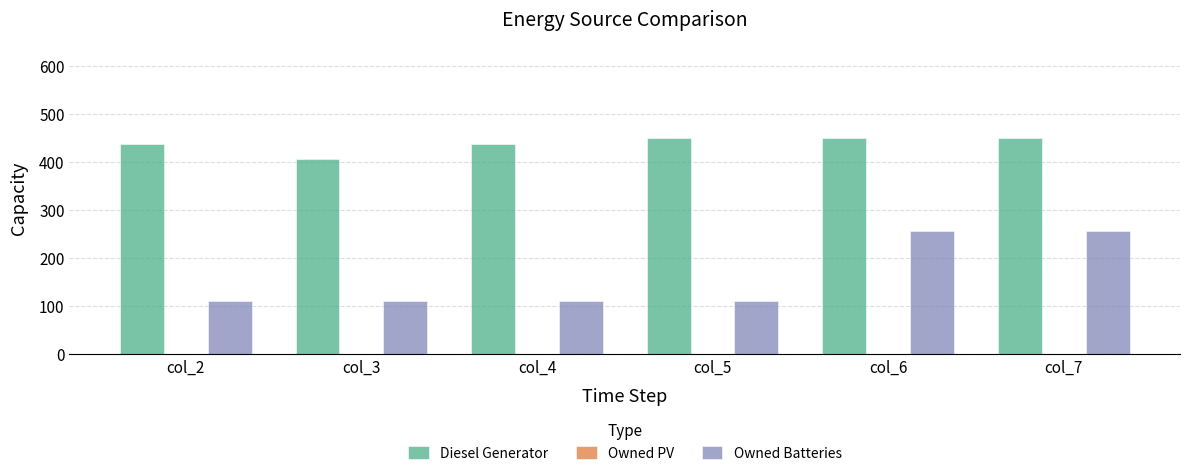

Does the chart contain stacked bars?

No